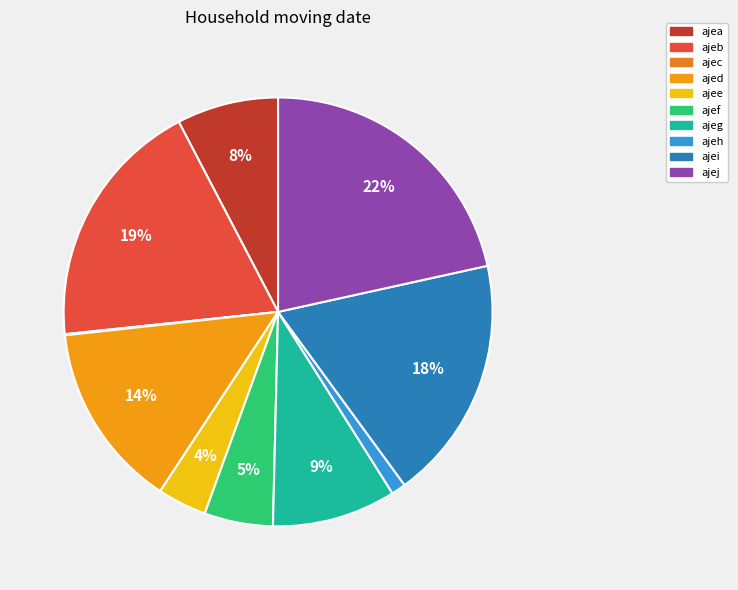

What is the ratio of the value at ajeg to the value at ajee?

2.5